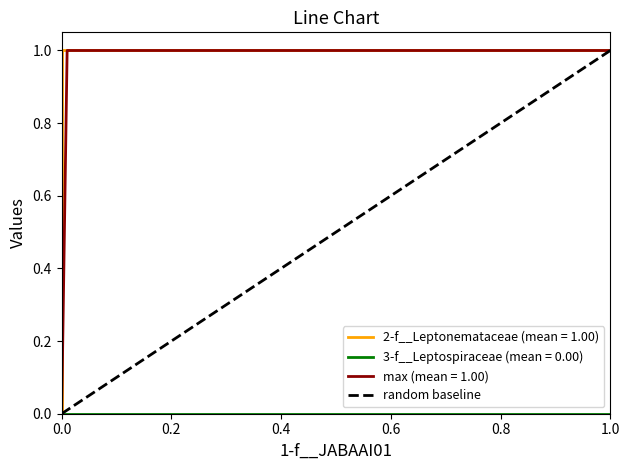

Rank the categories by value from highest to lowest.

0.2, 0.0